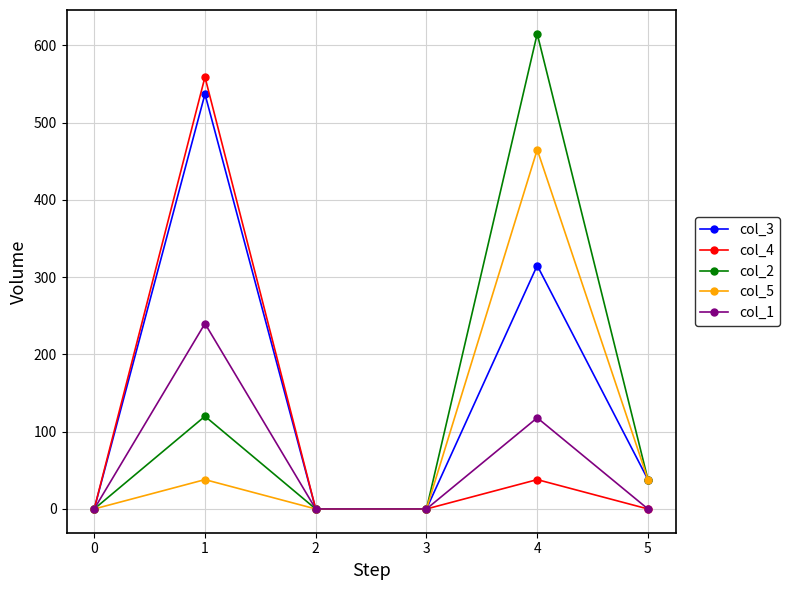

What is the average value of the col_4 series?

99.5